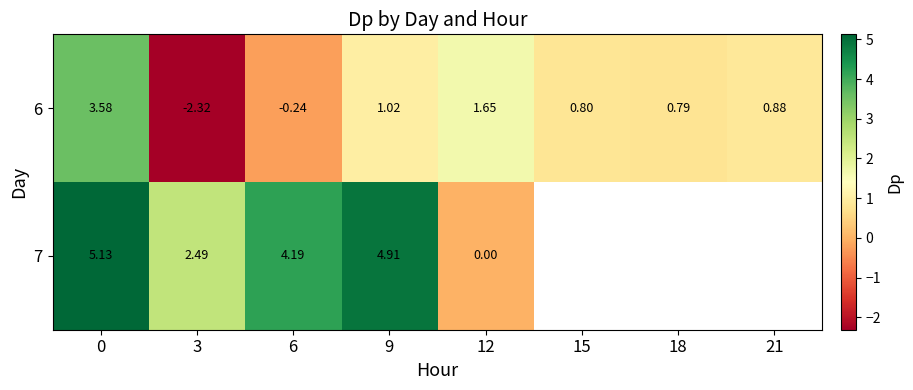

Is the value of 6 at 9 greater than the value of 7 at 9?

No